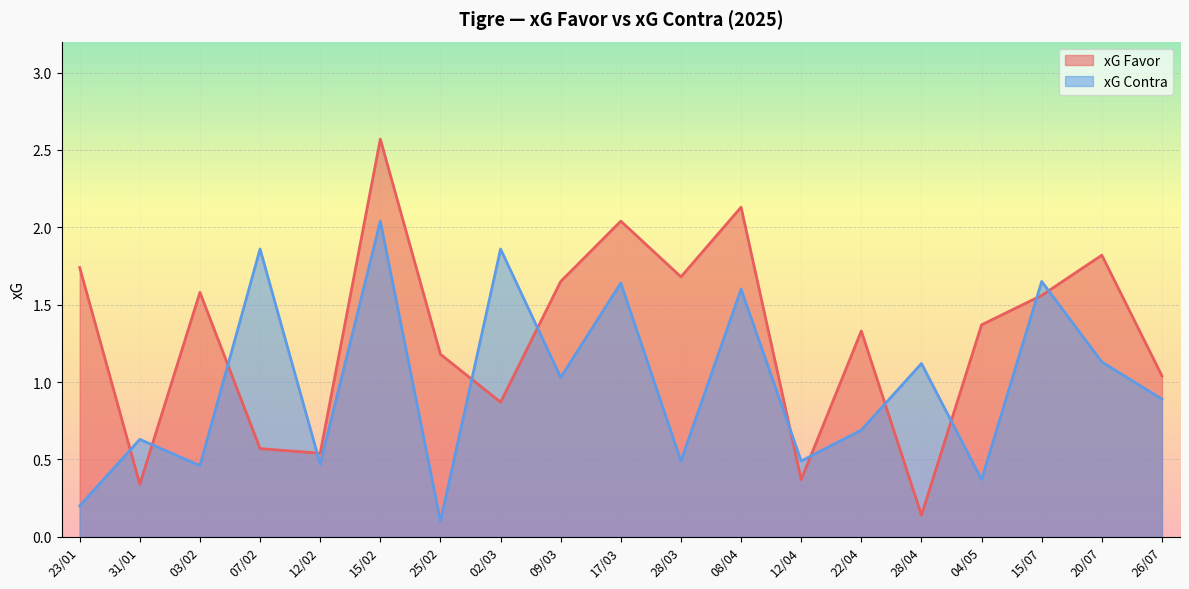

Which series has the largest range (max minus min)?

xG Favor